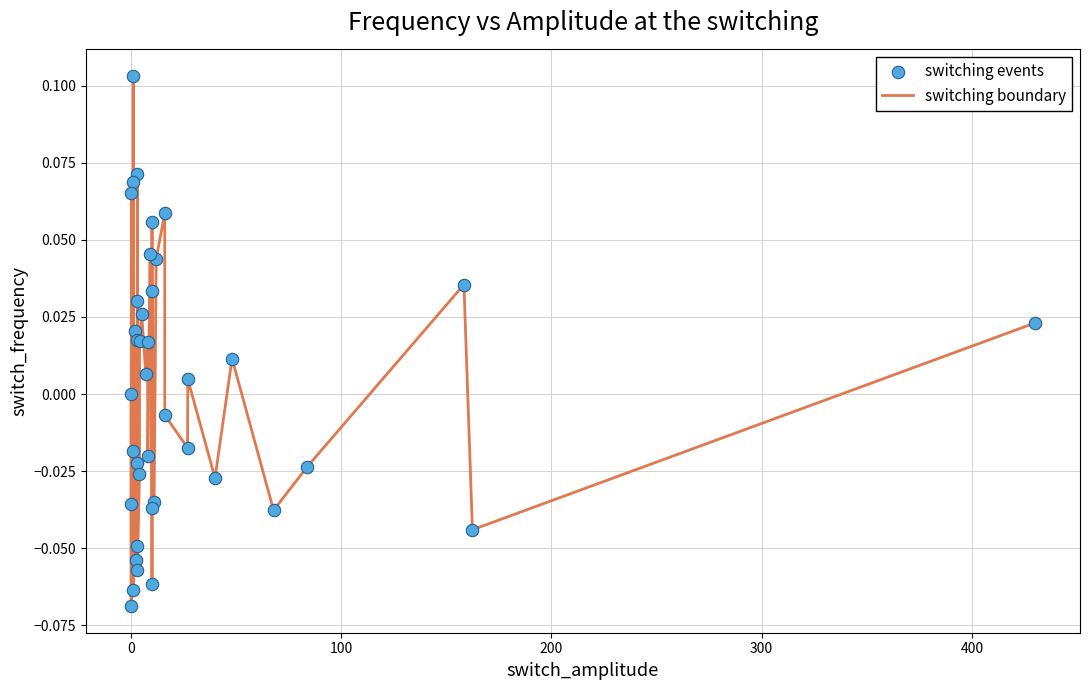

Does the chart have visible grid lines?

Yes